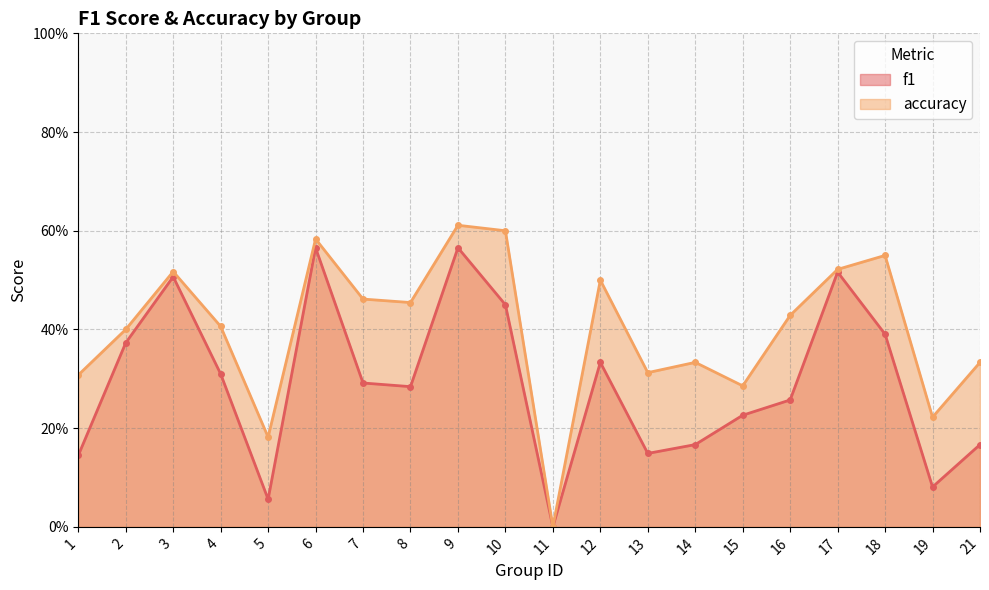

Where is accuracy nearest to the value 0?

11